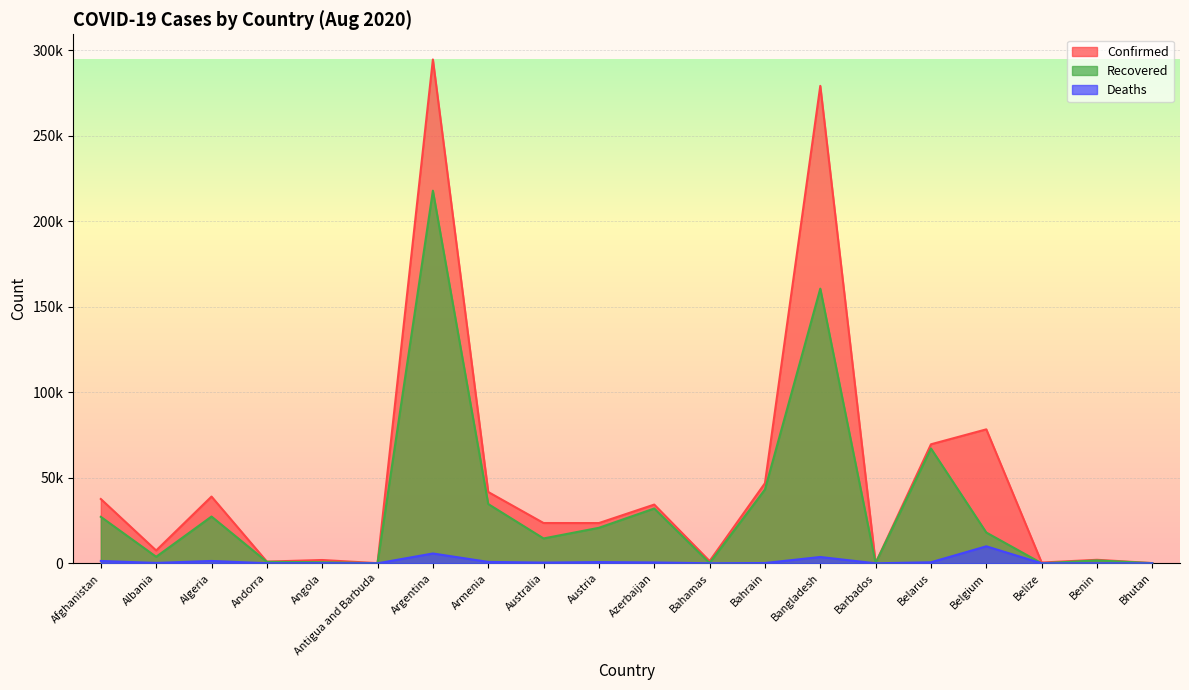

Reading left to right, transcribe all the data shown in this chart.

Confirmed: 37599	7499	39025	1005	1935	93	294569	41701	23559	23534	34343	1315	46835	279144	152	69589	78323	452	2063	141
Recovered: 27166	3816	27347	869	632	88	217850	34655	14536	20765	32042	189	43128	160591	122	67149	17994	35	1690	103
Deaths: 1375	230	1379	53	88	3	5750	824	421	729	508	18	173	3694	7	613	9939	3	39	0